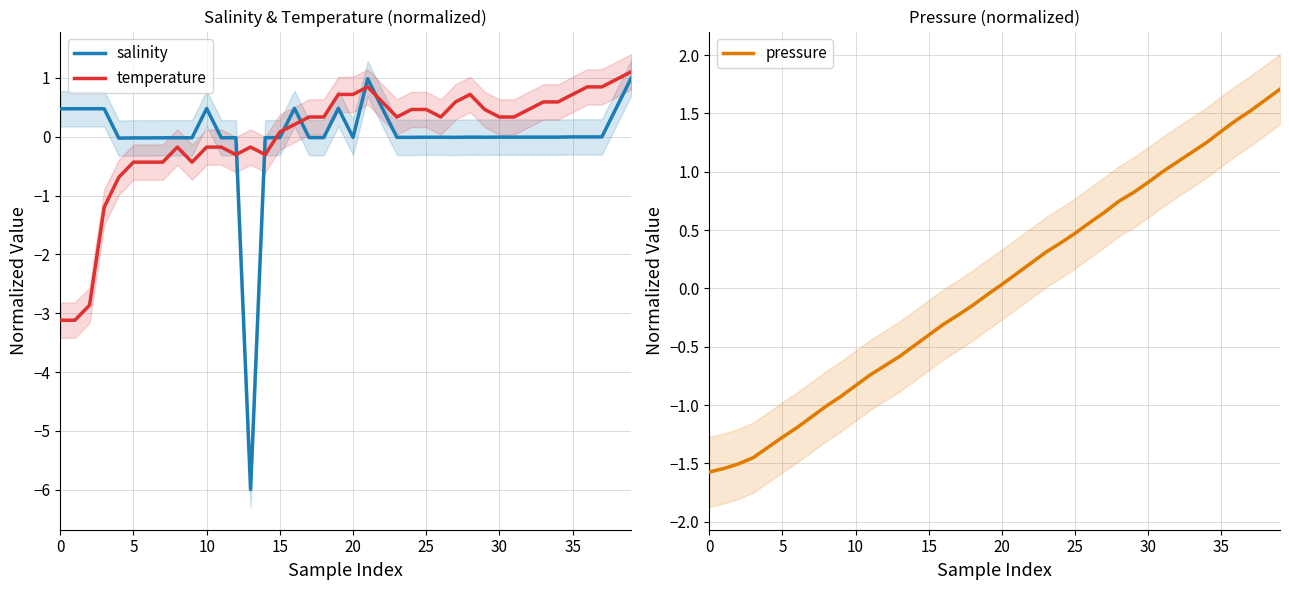

True or false: temperature and salinity intersect in this chart.

True